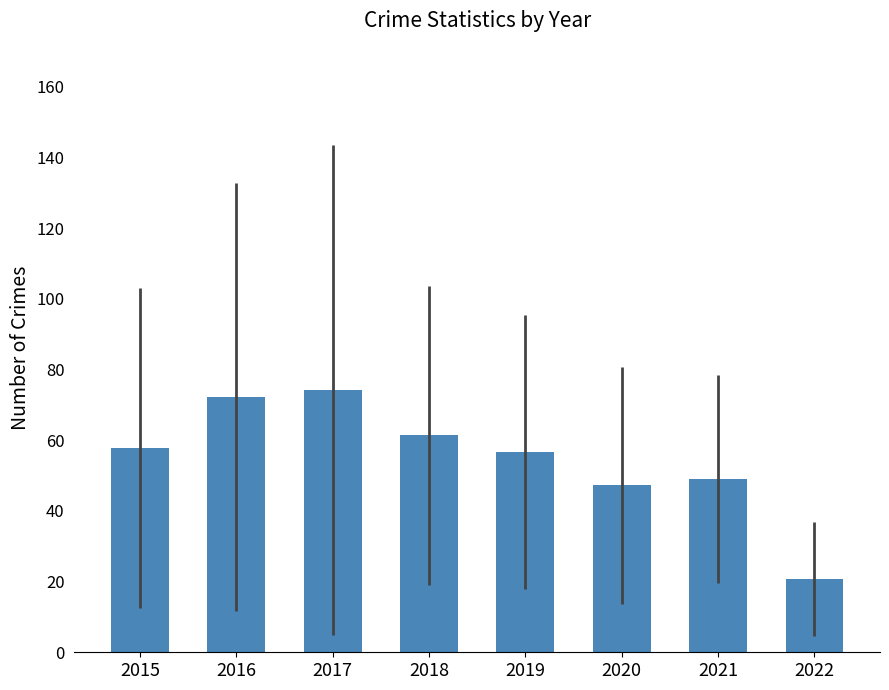

Between 2020 and 2015, which is larger?

2015